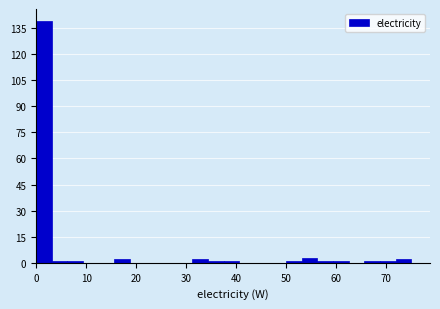

Read against the x-axis, roughly where is the centre of the tallest bar?

2